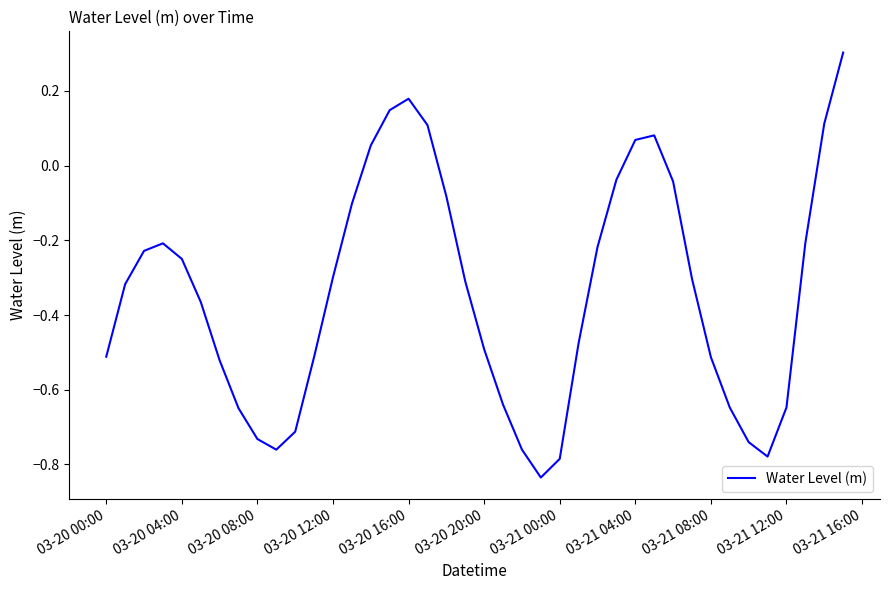

Is this an area chart (filled region under the line)?

No